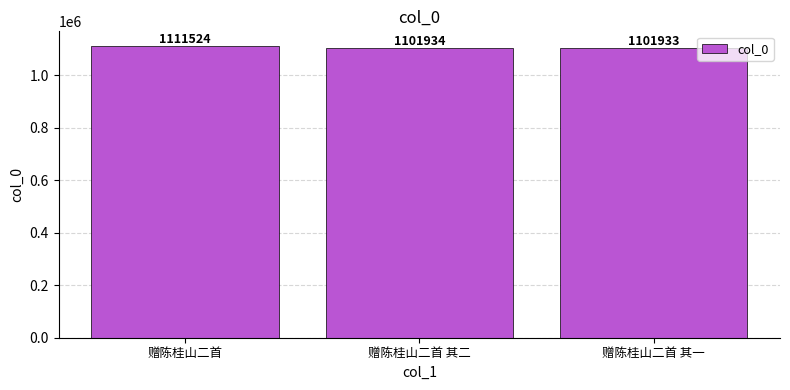

What is the maximum value shown in the chart?

1111524